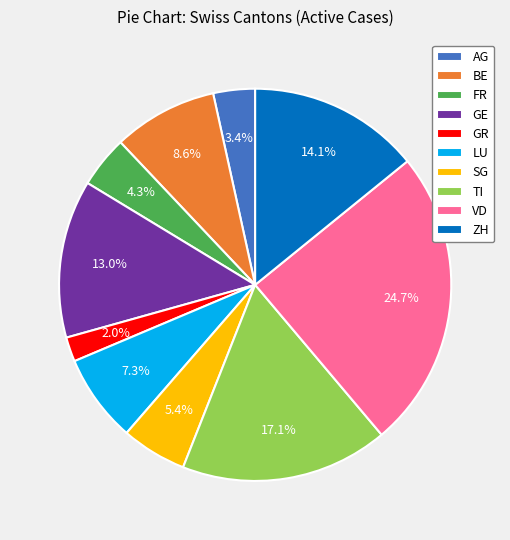

Rank the categories by value from highest to lowest.

VD, TI, ZH, GE, BE, LU, SG, FR, AG, GR